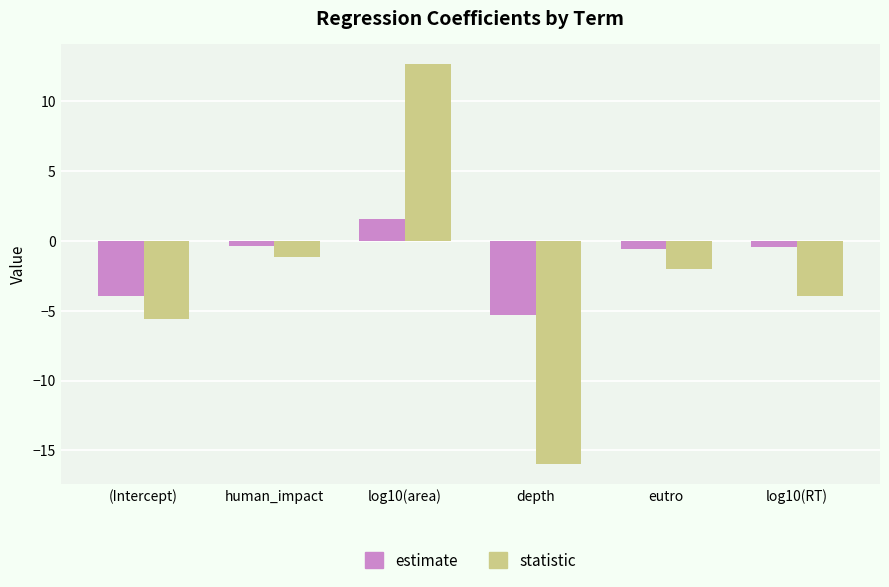

Which series has the largest total across all categories?

estimate